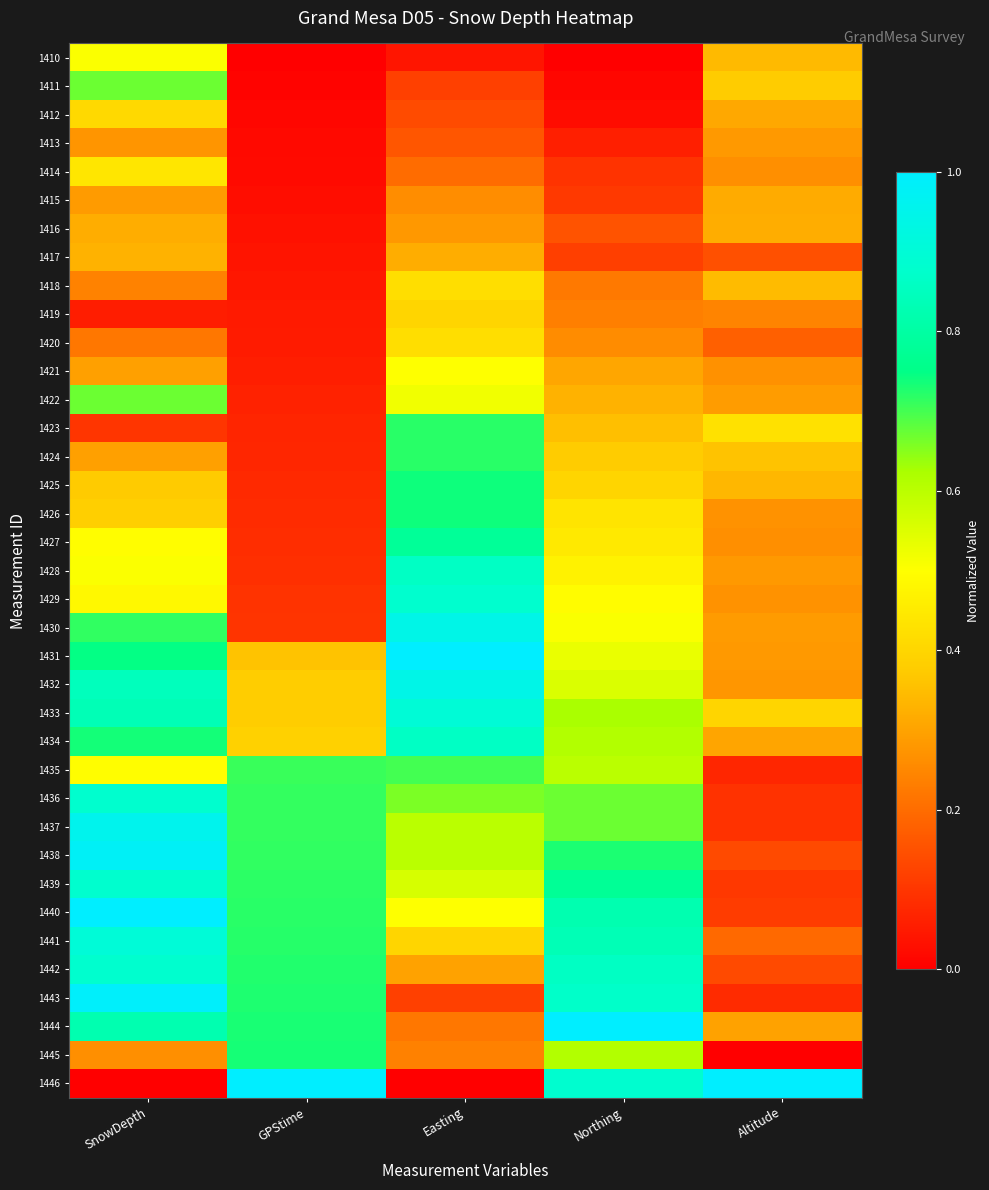

Reading left to right, transcribe all the data shown in this chart.

1410: SnowDepth=0.5	GPStime=0.0	Easting=0.0	Northing=0.0	Altitude=0.3
1411: SnowDepth=0.7	GPStime=0.0	Easting=0.1	Northing=0.0	Altitude=0.4
1412: SnowDepth=0.4	GPStime=0.0	Easting=0.1	Northing=0.0	Altitude=0.3
1413: SnowDepth=0.3	GPStime=0.0	Easting=0.2	Northing=0.1	Altitude=0.3
1414: SnowDepth=0.4	GPStime=0.0	Easting=0.2	Northing=0.1	Altitude=0.3
1415: SnowDepth=0.3	GPStime=0.0	Easting=0.3	Northing=0.1	Altitude=0.3
1416: SnowDepth=0.3	GPStime=0.0	Easting=0.3	Northing=0.2	Altitude=0.3
1417: SnowDepth=0.3	GPStime=0.0	Easting=0.3	Northing=0.1	Altitude=0.1
1418: SnowDepth=0.2	GPStime=0.0	Easting=0.4	Northing=0.2	Altitude=0.3
1419: SnowDepth=0.1	GPStime=0.0	Easting=0.4	Northing=0.2	Altitude=0.2
1420: SnowDepth=0.2	GPStime=0.1	Easting=0.4	Northing=0.3	Altitude=0.2
1421: SnowDepth=0.3	GPStime=0.1	Easting=0.5	Northing=0.3	Altitude=0.3
1422: SnowDepth=0.7	GPStime=0.1	Easting=0.5	Northing=0.3	Altitude=0.3
1423: SnowDepth=0.1	GPStime=0.1	Easting=0.7	Northing=0.4	Altitude=0.4
1424: SnowDepth=0.3	GPStime=0.1	Easting=0.7	Northing=0.4	Altitude=0.4
1425: SnowDepth=0.4	GPStime=0.1	Easting=0.7	Northing=0.4	Altitude=0.3
1426: SnowDepth=0.4	GPStime=0.1	Easting=0.7	Northing=0.4	Altitude=0.3
1427: SnowDepth=0.5	GPStime=0.1	Easting=0.8	Northing=0.4	Altitude=0.3
1428: SnowDepth=0.5	GPStime=0.1	Easting=0.9	Northing=0.5	Altitude=0.3
1429: SnowDepth=0.5	GPStime=0.1	Easting=0.9	Northing=0.5	Altitude=0.3
1430: SnowDepth=0.7	GPStime=0.1	Easting=0.9	Northing=0.5	Altitude=0.3
1431: SnowDepth=0.7	GPStime=0.4	Easting=1.0	Northing=0.5	Altitude=0.3
1432: SnowDepth=0.8	GPStime=0.4	Easting=0.9	Northing=0.6	Altitude=0.3
1433: SnowDepth=0.8	GPStime=0.4	Easting=0.9	Northing=0.6	Altitude=0.4
1434: SnowDepth=0.7	GPStime=0.4	Easting=0.9	Northing=0.6	Altitude=0.3
1435: SnowDepth=0.5	GPStime=0.7	Easting=0.7	Northing=0.6	Altitude=0.1
1436: SnowDepth=0.9	GPStime=0.7	Easting=0.7	Northing=0.7	Altitude=0.1
1437: SnowDepth=1.0	GPStime=0.7	Easting=0.6	Northing=0.7	Altitude=0.1
1438: SnowDepth=1.0	GPStime=0.7	Easting=0.6	Northing=0.7	Altitude=0.1
1439: SnowDepth=0.9	GPStime=0.7	Easting=0.6	Northing=0.8	Altitude=0.1
1440: SnowDepth=1.0	GPStime=0.7	Easting=0.5	Northing=0.8	Altitude=0.1
1441: SnowDepth=0.9	GPStime=0.7	Easting=0.4	Northing=0.8	Altitude=0.2
1442: SnowDepth=0.9	GPStime=0.7	Easting=0.3	Northing=0.9	Altitude=0.1
1443: SnowDepth=1.0	GPStime=0.7	Easting=0.1	Northing=0.9	Altitude=0.1
1444: SnowDepth=0.8	GPStime=0.7	Easting=0.2	Northing=1.0	Altitude=0.3
1445: SnowDepth=0.3	GPStime=0.7	Easting=0.2	Northing=0.6	Altitude=0.0
1446: SnowDepth=0.0	GPStime=1.0	Easting=0.0	Northing=0.9	Altitude=1.0